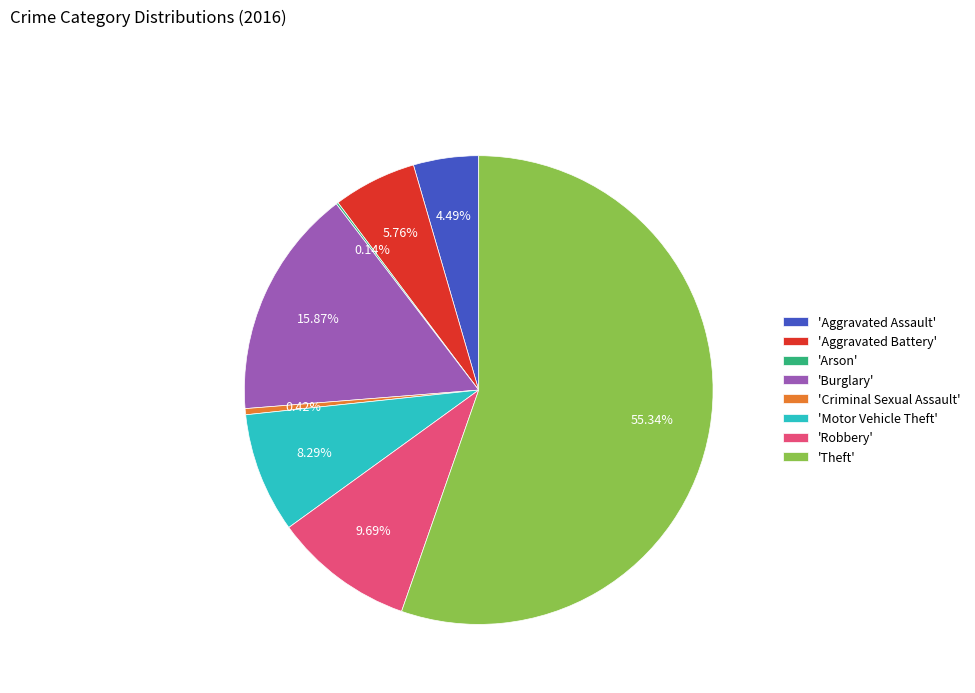

Which category has the biggest portion of the pie?

'Theft'